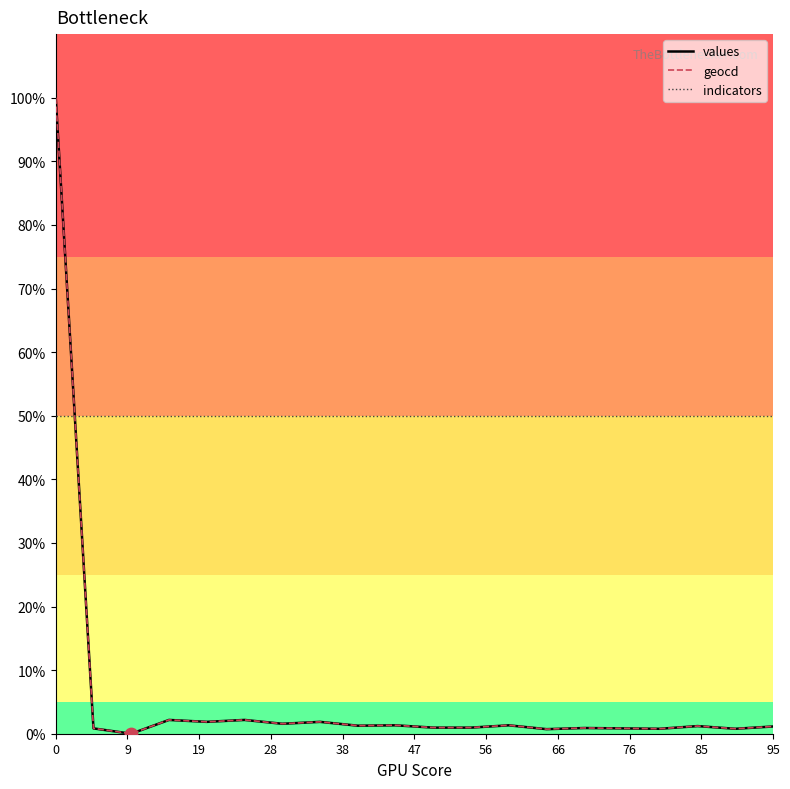

What is the greatest value displayed?

100.0